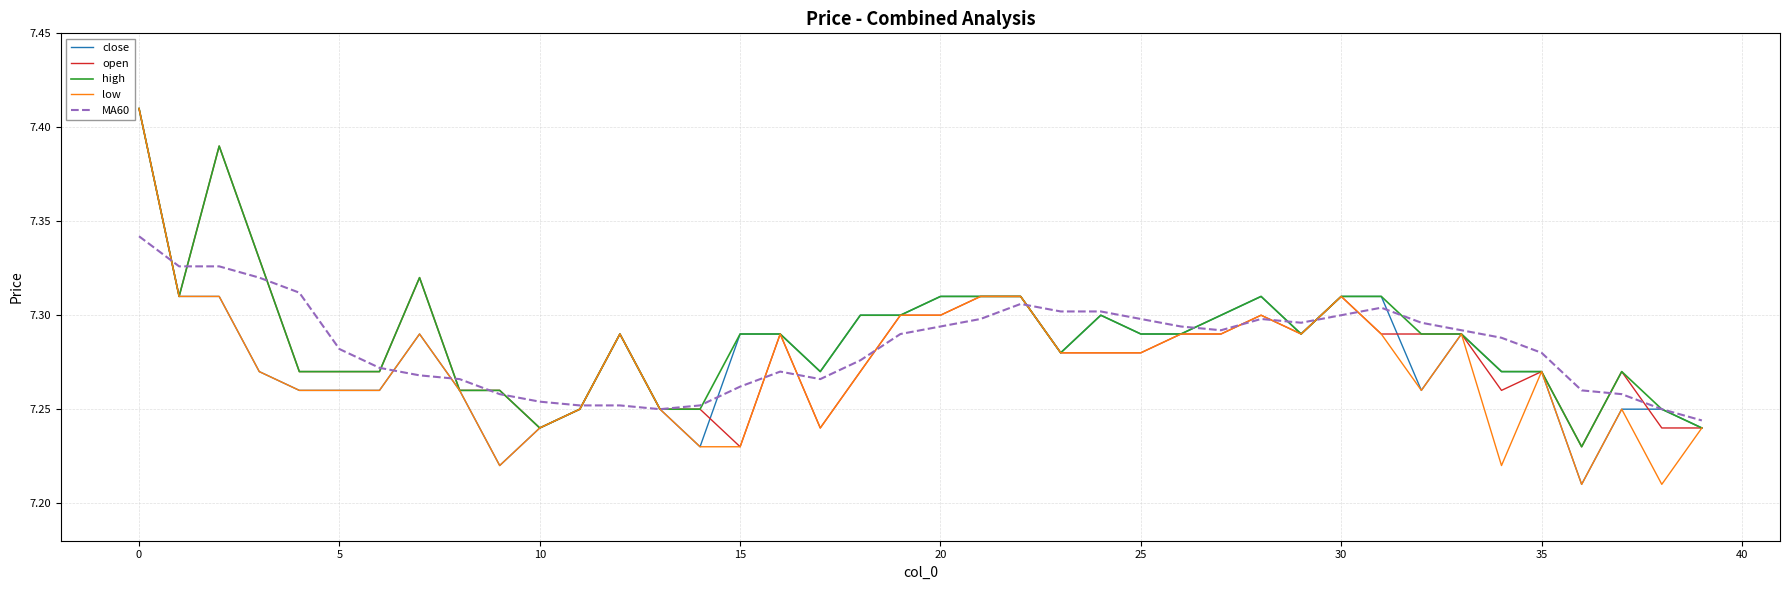

The close series shows 9.7 at 15. True or false?

False